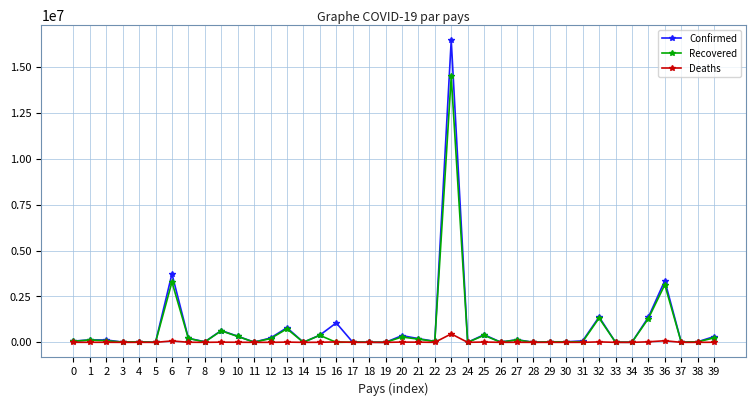

True or false: Confirmed has more than 2 interior local peaks.

True